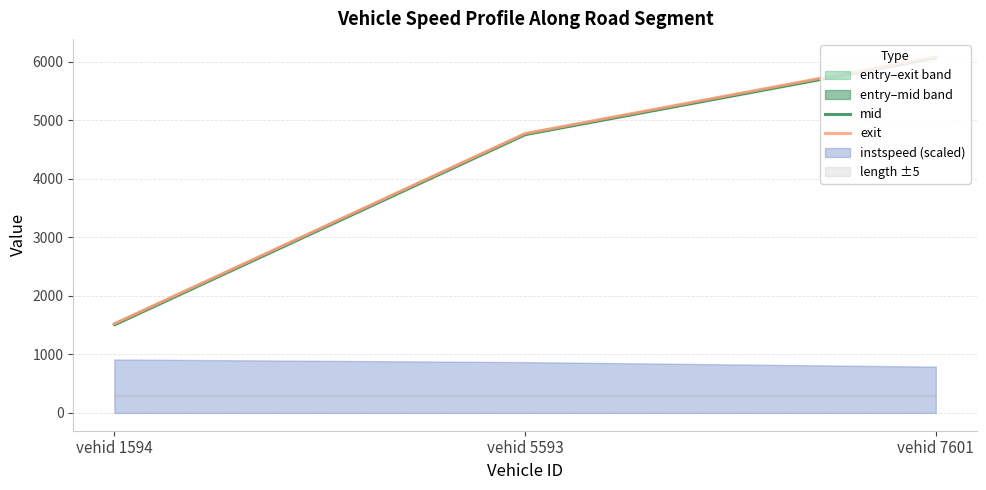

Rank the categories by mid value from highest to lowest.

vehid 7601, vehid 5593, vehid 1594